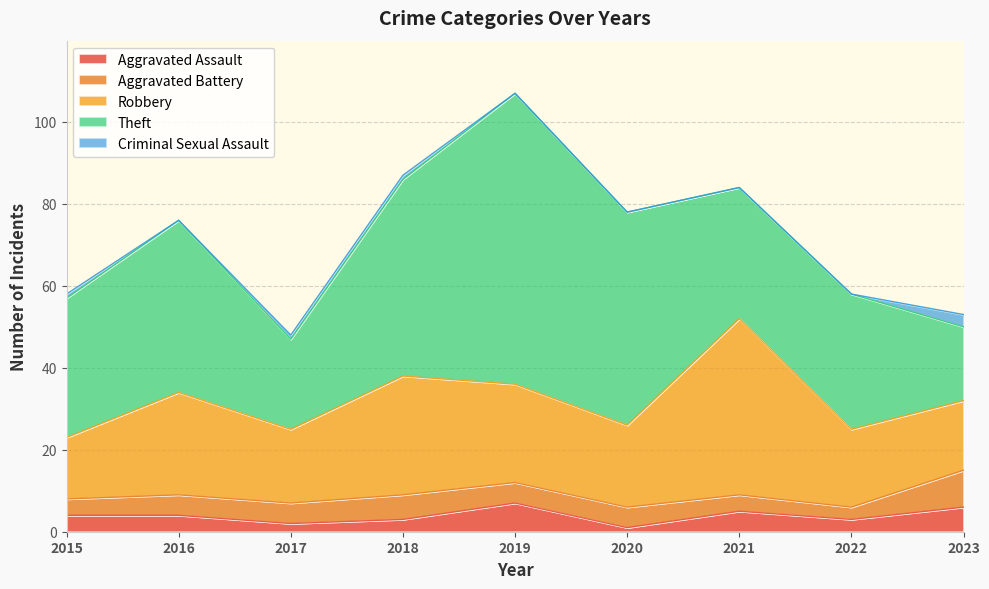

How many lines are shown in the chart?

5